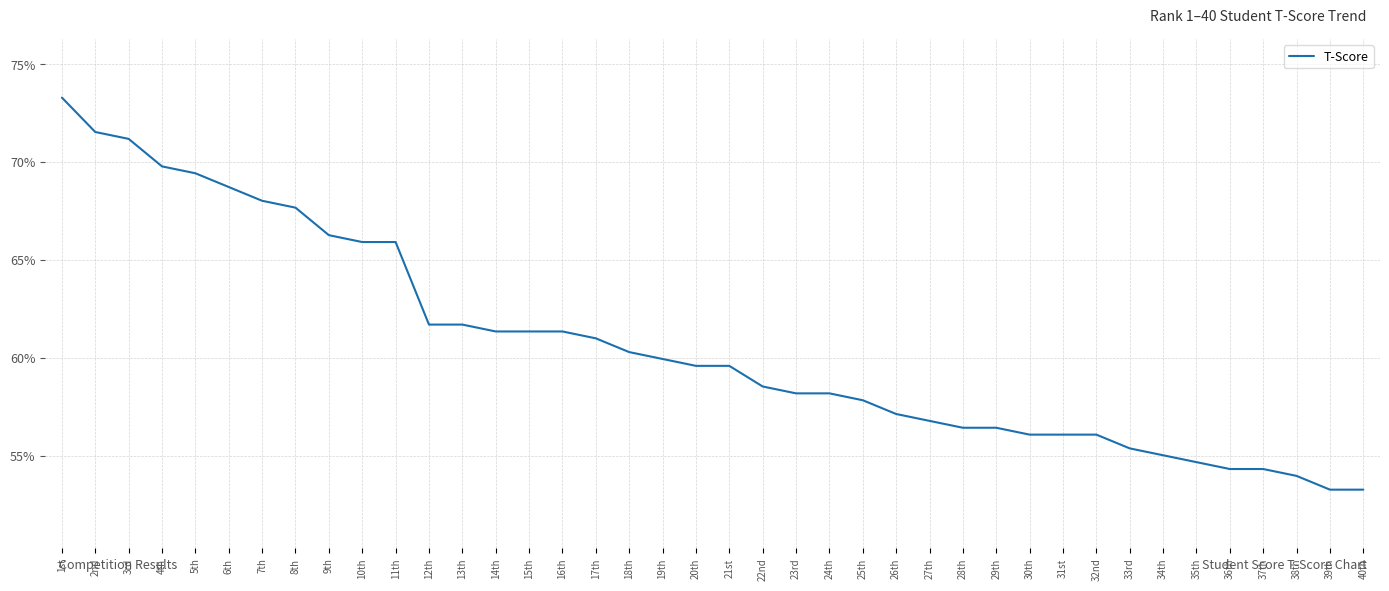

What is the change in value from 21st to 32nd?

-3.5